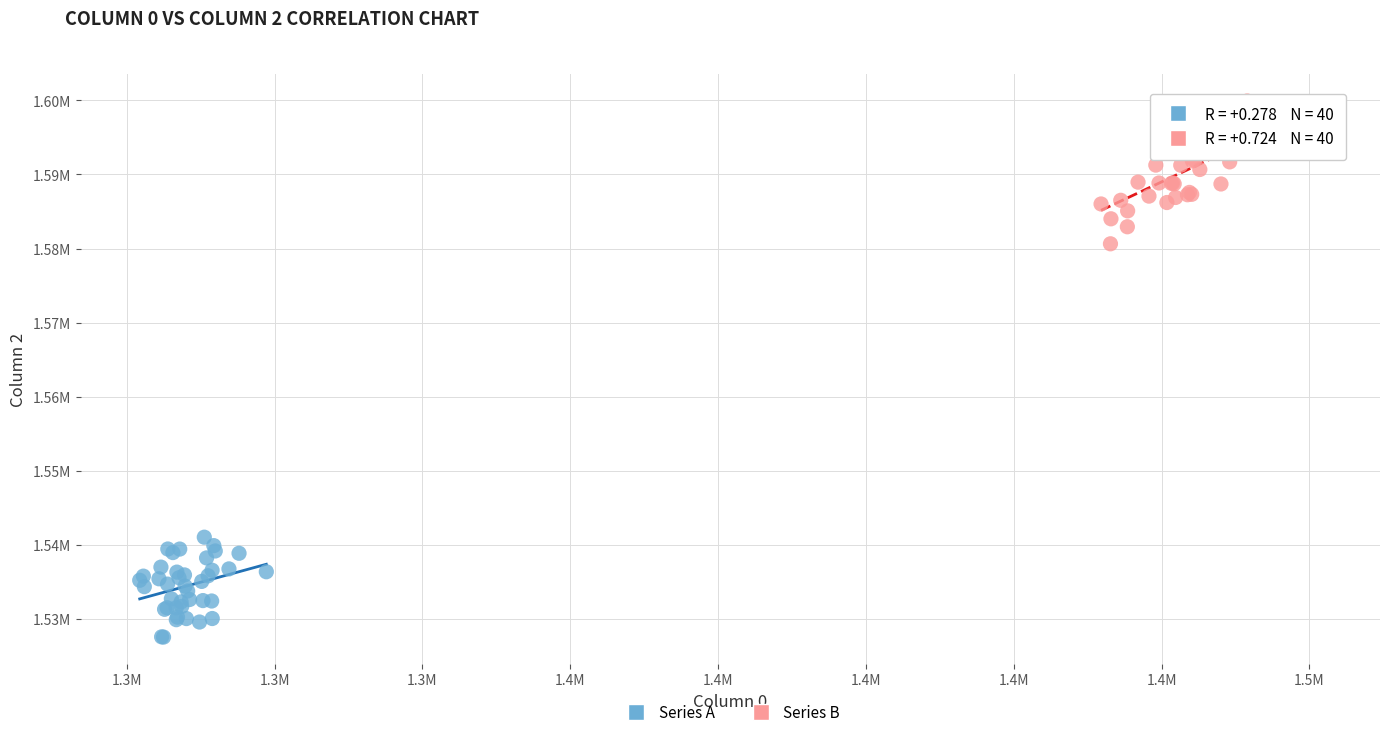

Which series contains the lowest Y value?

Series A